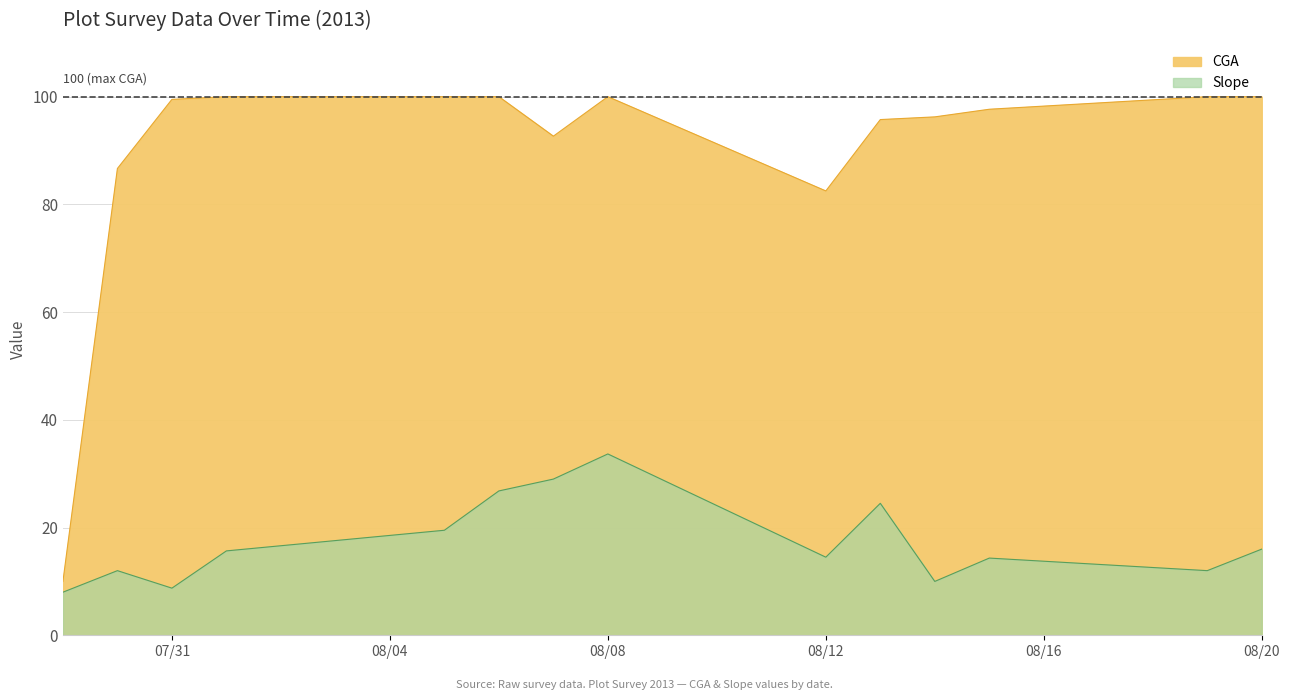

Which series has the largest range (max minus min)?

CGA